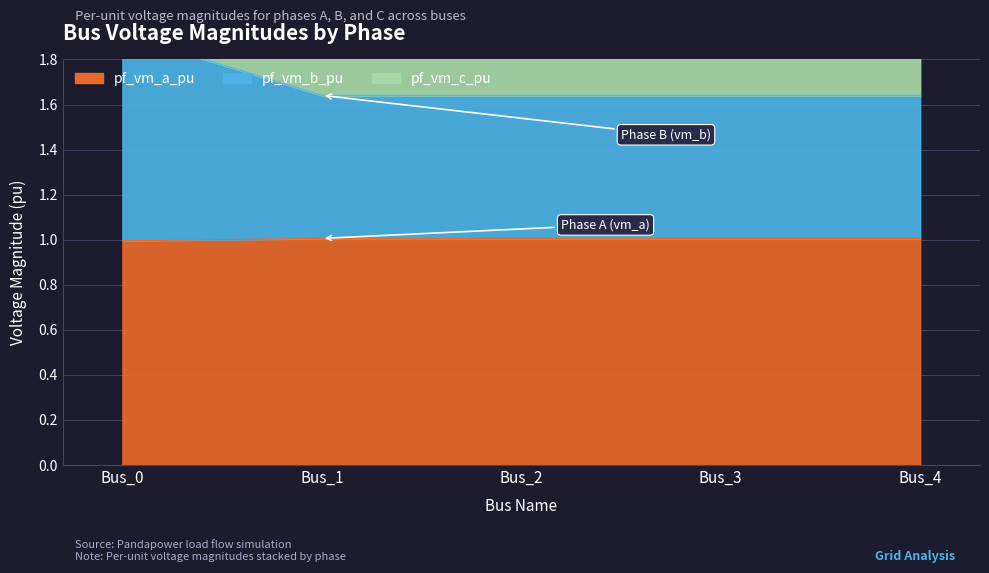

What is the sum of all pf_vm_c_pu values?

12.8